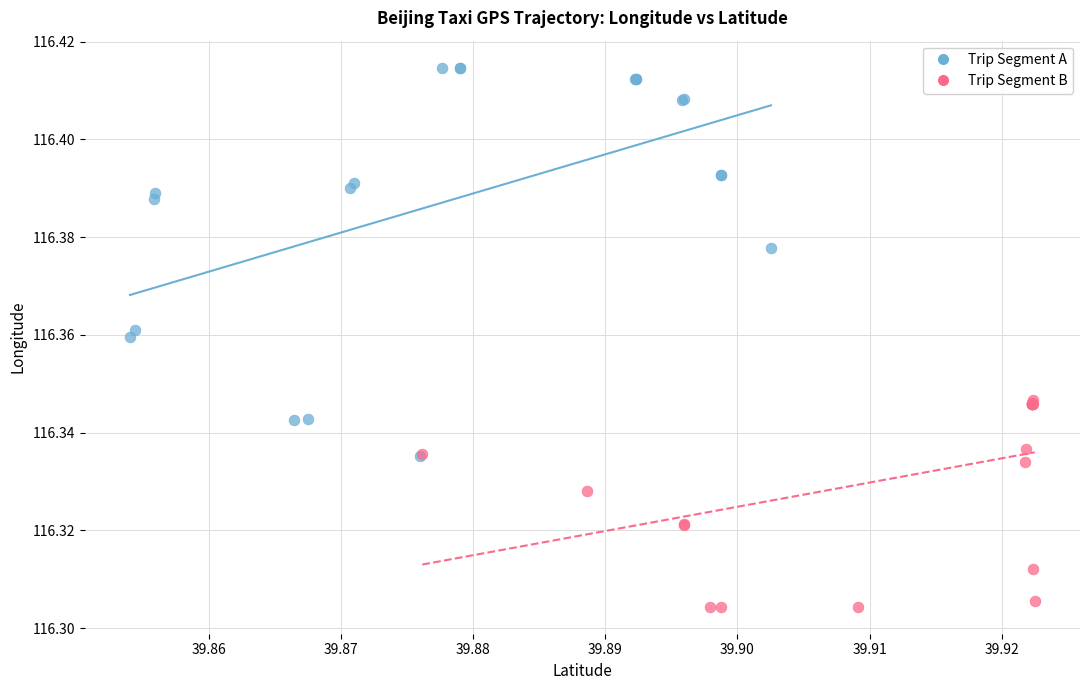

Which series contains the highest Y value?

Trip Segment A